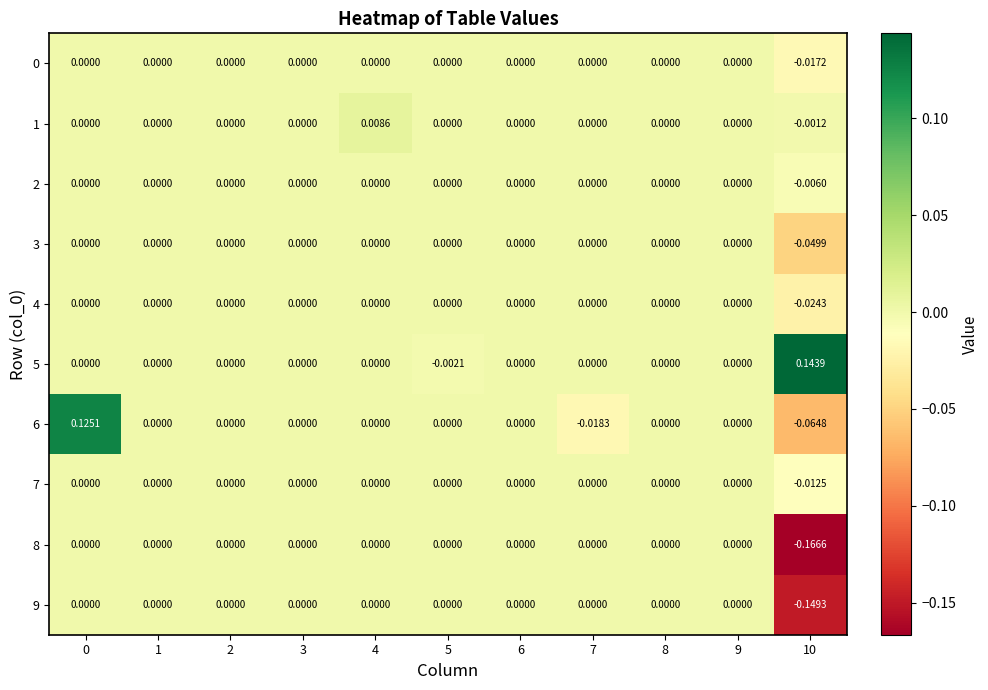

Is the value of 3 at 10 greater than the value of 4 at 8?

No